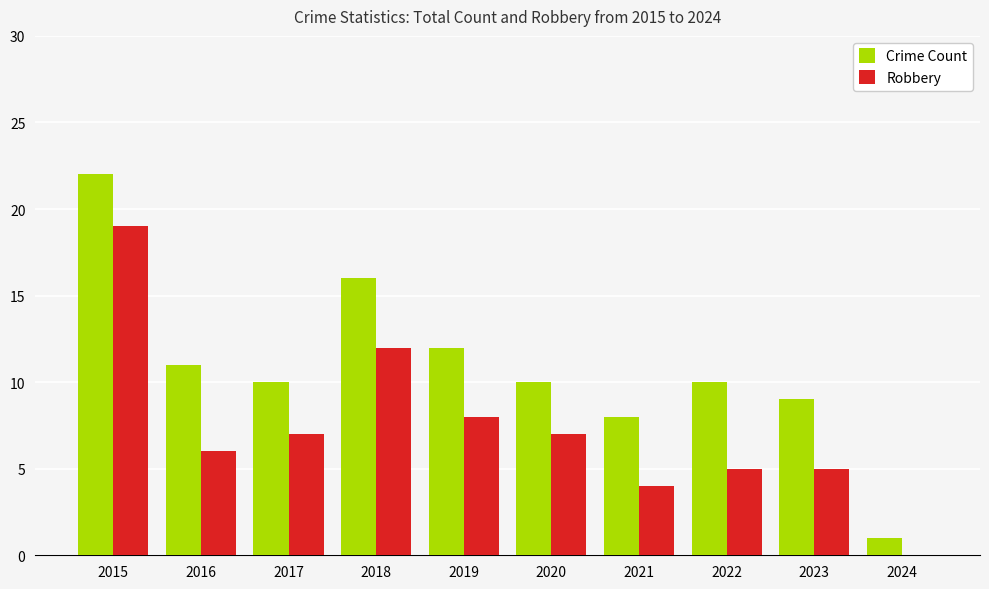

At which label is Crime Count closest to 11?

2016